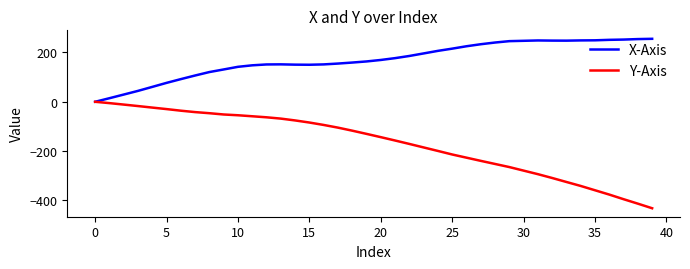

List the series in order of their peak value, highest first.

X-Axis, Y-Axis